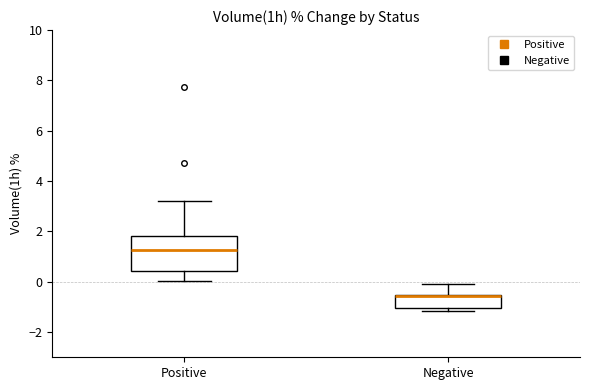

Reading left to right, transcribe this box plot: for each box, give where its median line is, the range the box spans, and where its two whiskers end, as read against the y-axis. The values are not printed on the chart, so give them approximately, as read against the axis.

Positive: median 1.2, box 0.4 to 1.8, whiskers 0.0 to 3.2
Negative: median -0.6 (drawn on the box's upper edge), box -1.0 to -0.6, whiskers -1.2 to 0.0